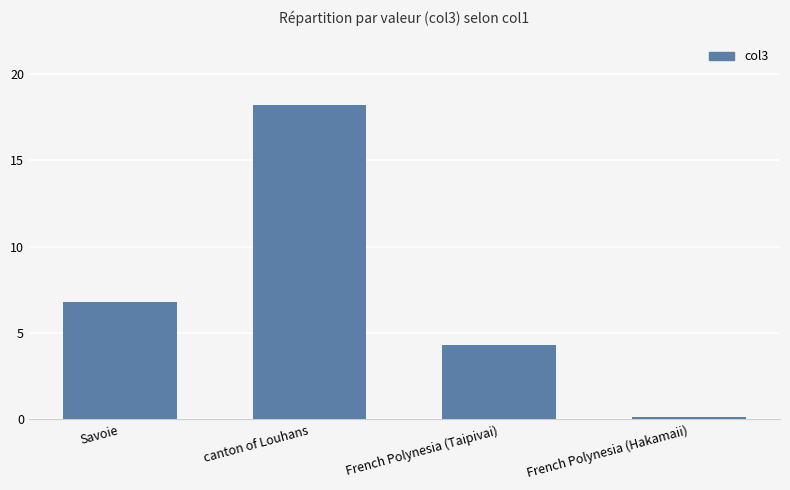

The value at Savoie is 6.8. True or false?

True